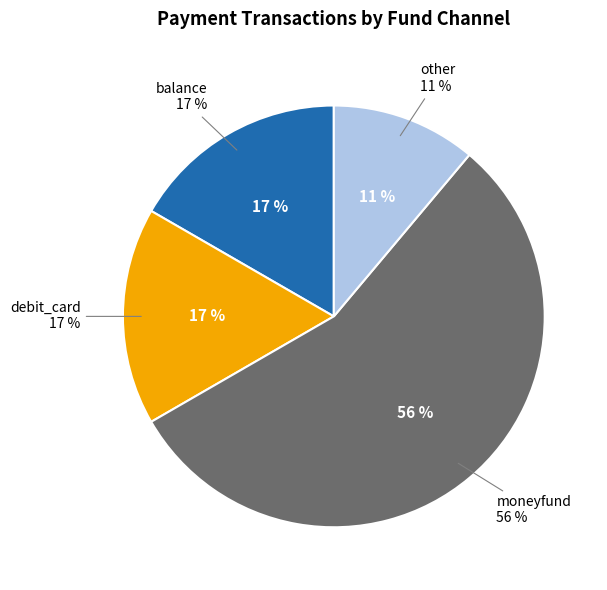

To the nearest percent, what percentage of the pie is moneyfund?

56%